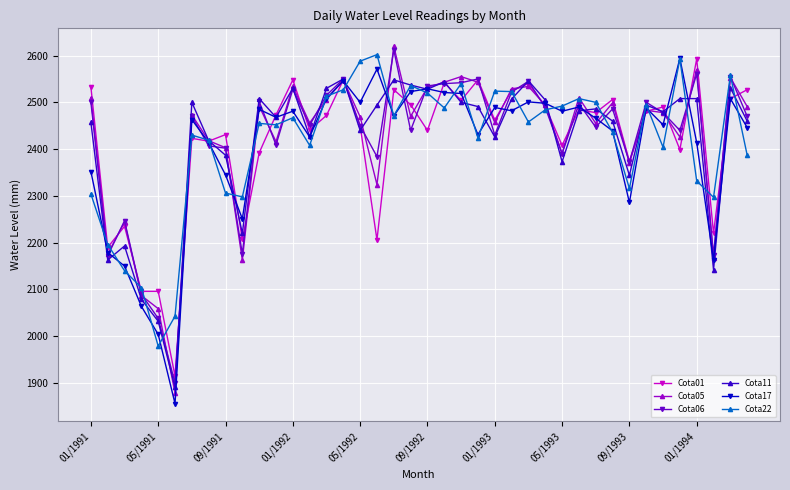

True or false: Cota17 has more than 2 interior local peaks.

True